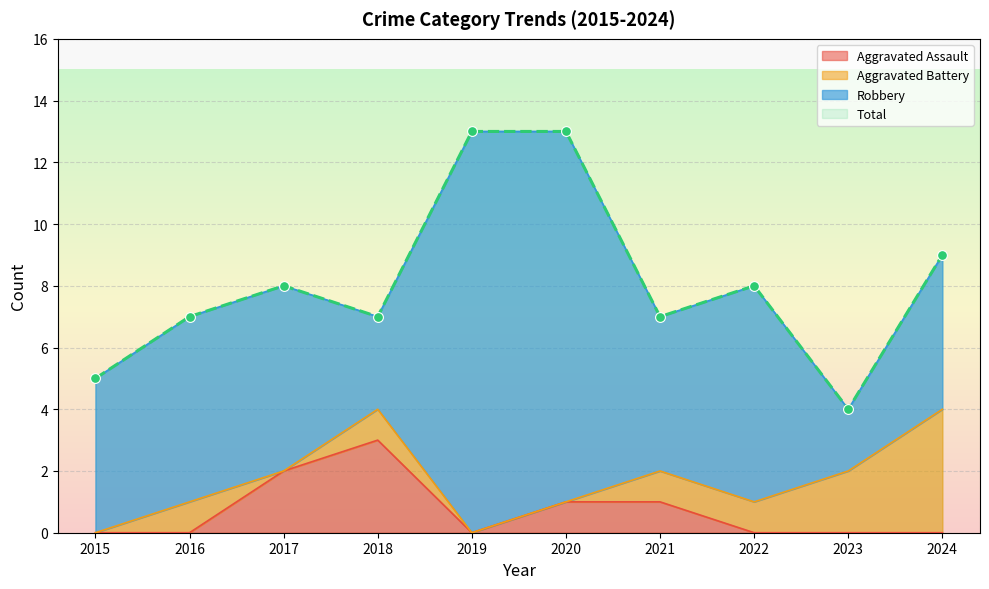

Is the value of Total at 2020 greater than the value of Aggravated Assault at 2016?

Yes